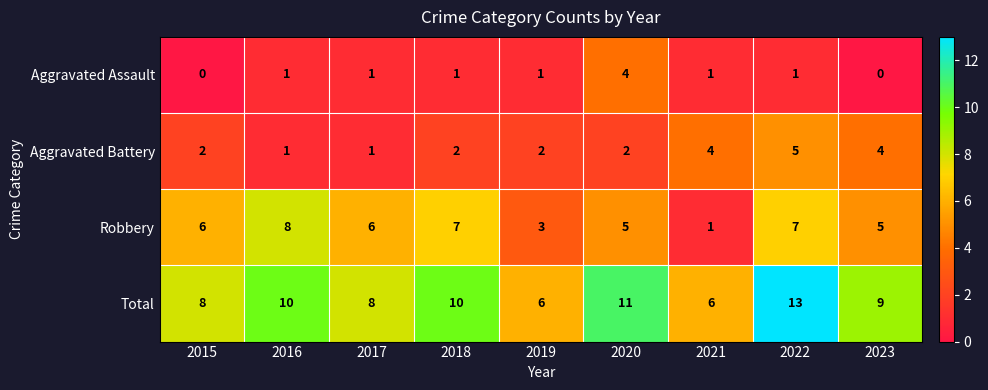

Count the number of categories in the chart.

9